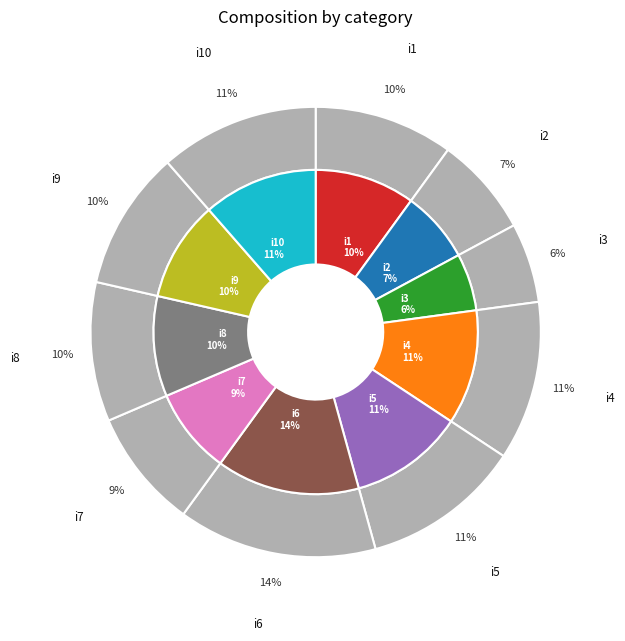

To the nearest percent, what portion does i7 represent?

9%